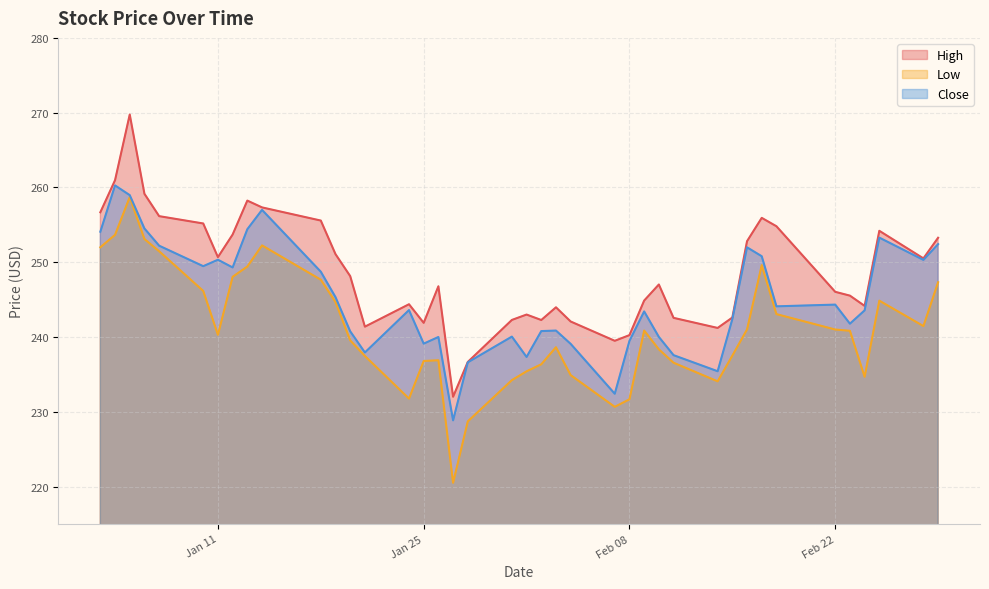

True or false: Close and High cross at least once.

False